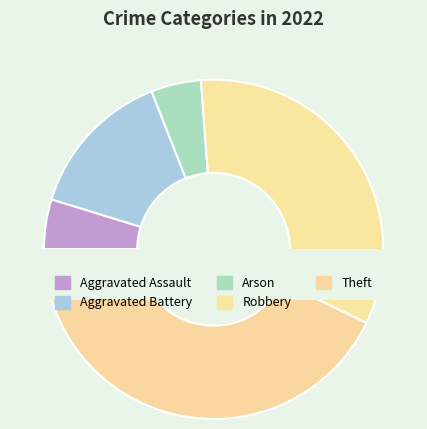

To the nearest percent, what is the difference between the Theft and Robbery slice percentages?

10%